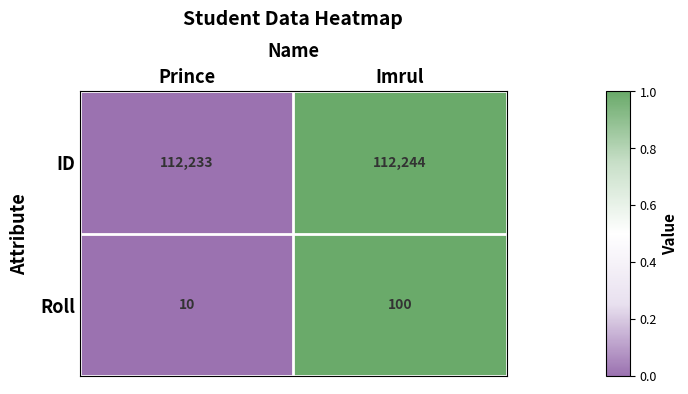

Reading left to right, transcribe all the data shown in this chart.

ID: Prince=112233	Imrul=112244
Roll: Prince=10	Imrul=100